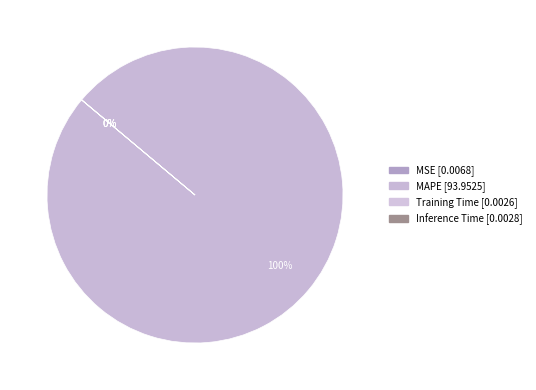

Combined, what portion of the pie is Inference Time and MAPE?

100.0%